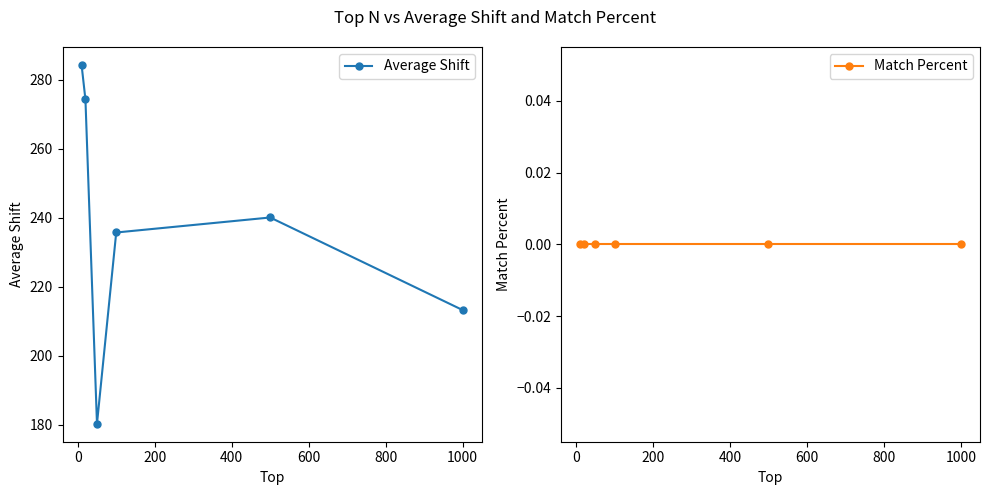

Rank the series by their maximum value, from highest to lowest.

Average Shift, Match Percent